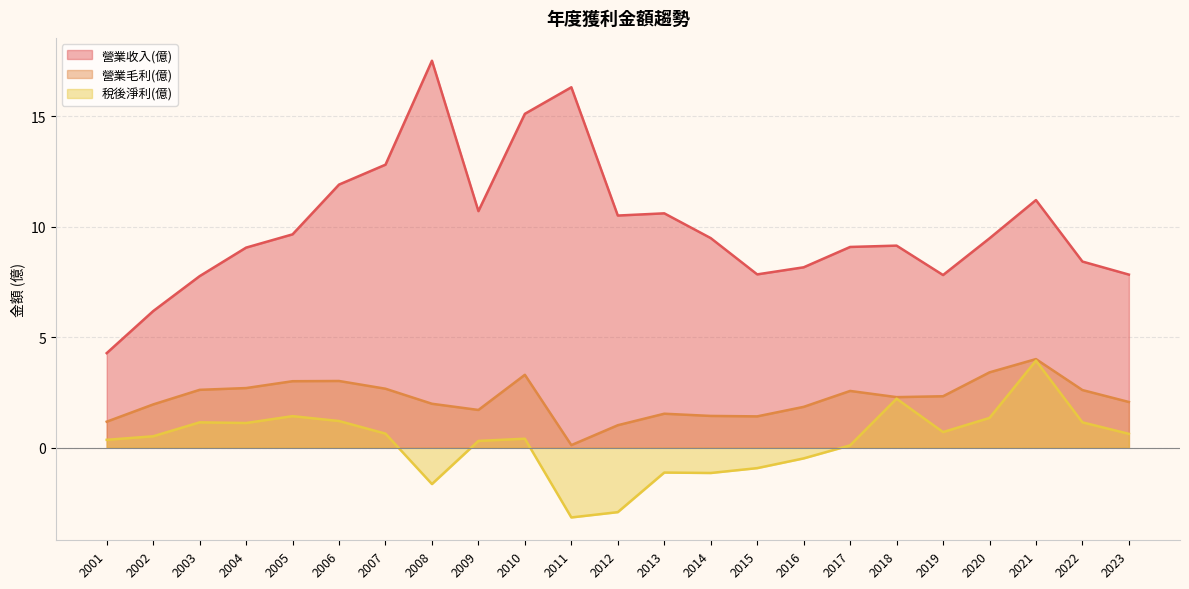

Which label corresponds to the smallest value in the chart?

2011